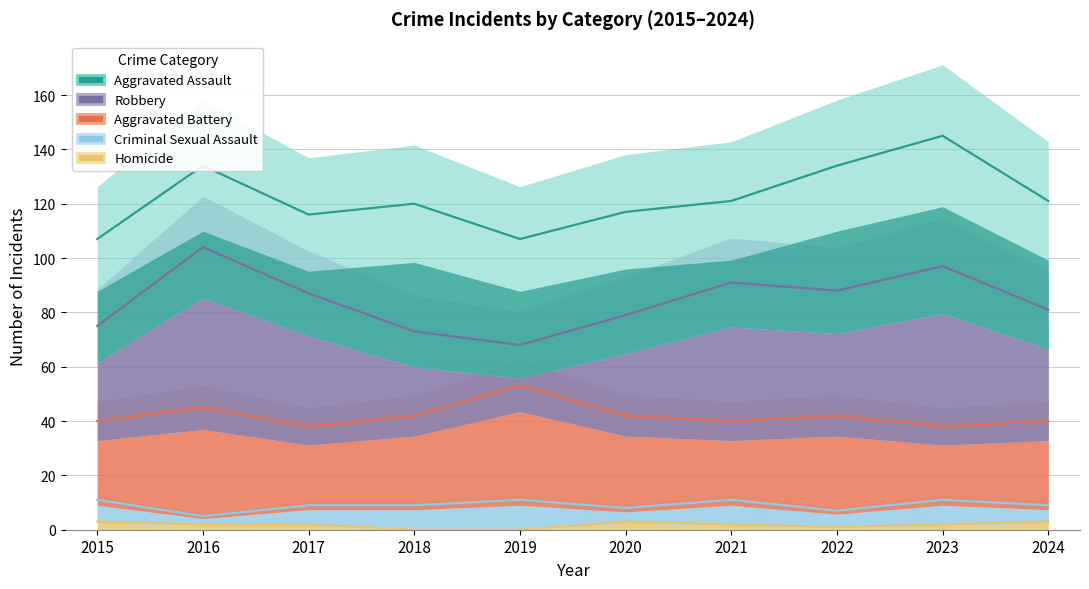

Reading right to left, transcribe all the data shown in this chart.

Homicide: 2024=3	2023=2	2022=1	2021=2	2020=3	2019=0	2018=0	2017=2	2016=2	2015=3
Criminal Sexual Assault: 2024=9	2023=11	2022=7	2021=11	2020=8	2019=11	2018=9	2017=9	2016=5	2015=11
Aggravated Battery: 2024=40	2023=38	2022=42	2021=40	2020=42	2019=53	2018=42	2017=38	2016=45	2015=40
Robbery: 2024=81	2023=97	2022=88	2021=91	2020=79	2019=68	2018=73	2017=87	2016=104	2015=75
Aggravated Assault: 2024=121	2023=145	2022=134	2021=121	2020=117	2019=107	2018=120	2017=116	2016=134	2015=107